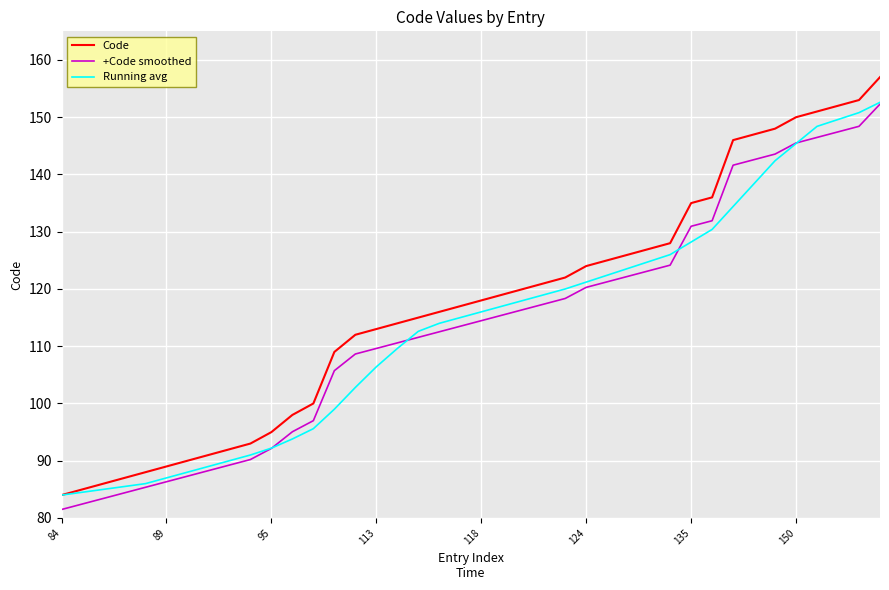

What is the lowest value of the Code series?

84.0